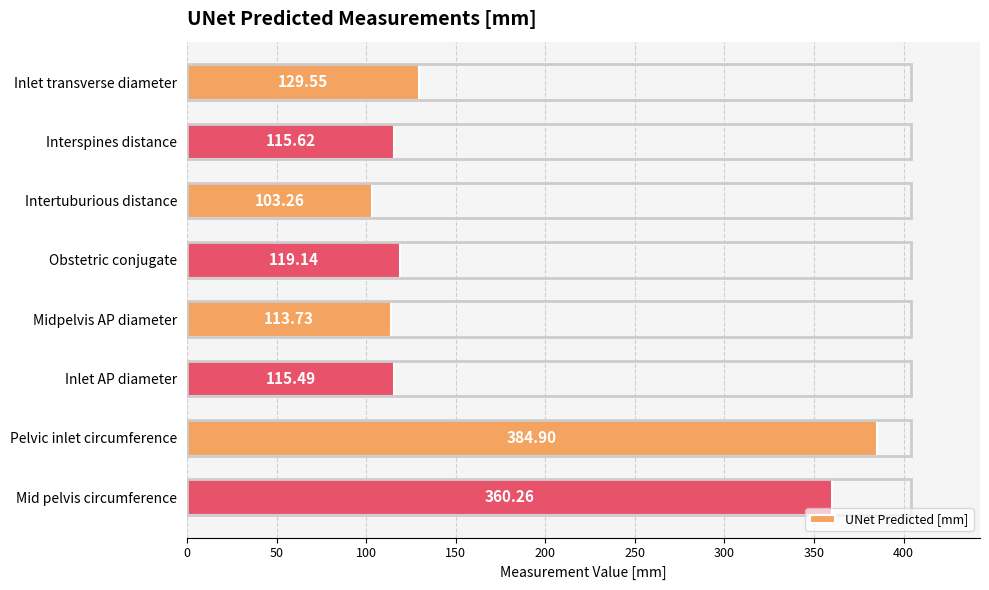

Rank the categories by value from lowest to highest.

Intertuburious distance, Midpelvis AP diameter, Inlet AP diameter, Interspines distance, Obstetric conjugate, Inlet transverse diameter, Mid pelvis circumference, Pelvic inlet circumference